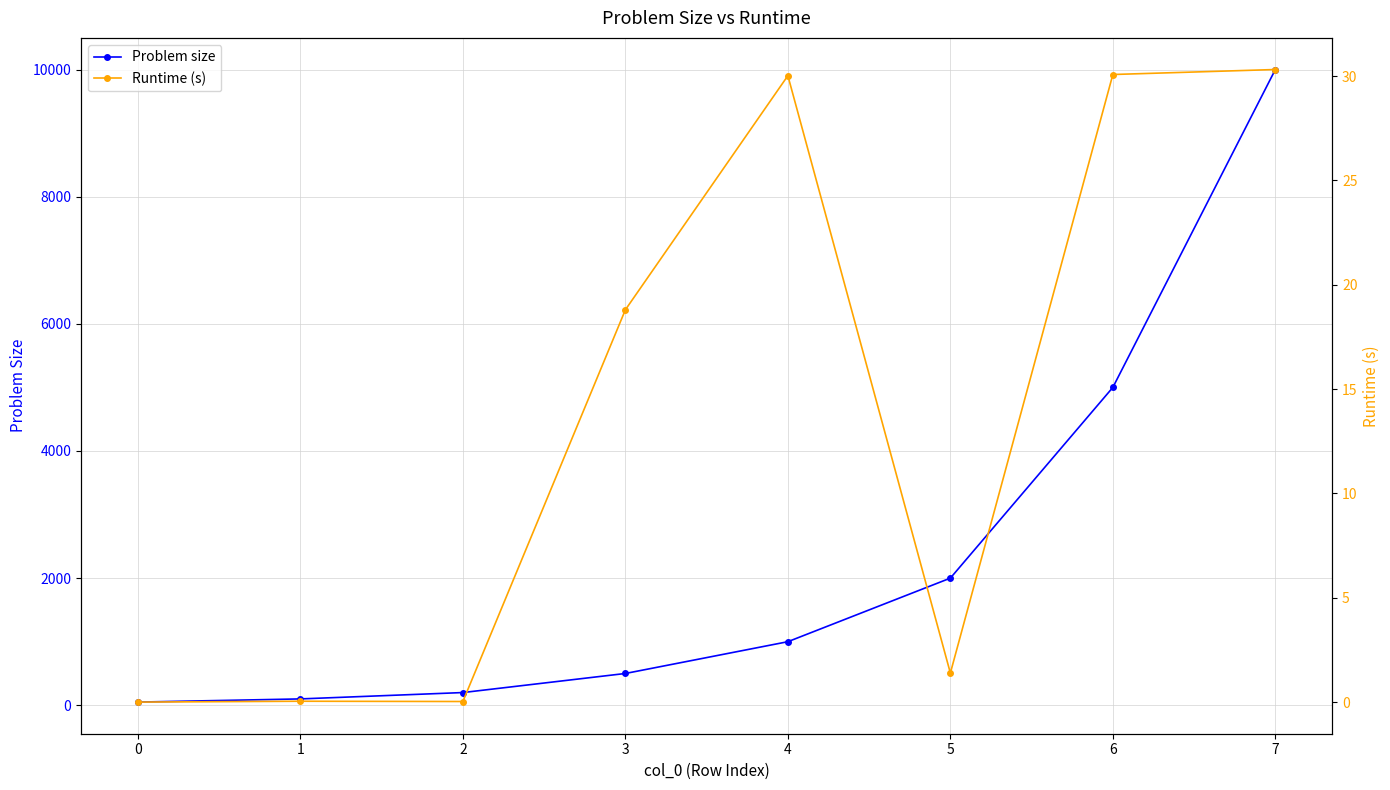

Which series has the largest total across all categories?

Problem size